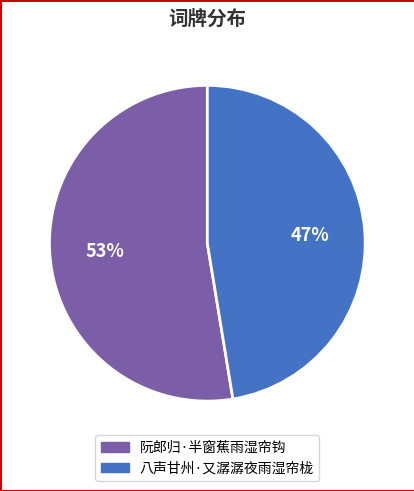

Is the sum of 阮郎归·半窗蕉雨湿帘钩 and 八声甘州·又潺潺夜雨湿帘栊 greater than half?

Yes